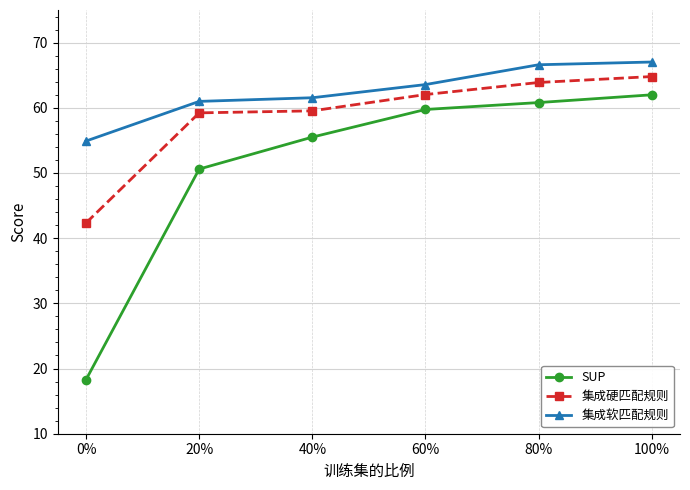

Reading right to left, list all the values displayed in this chart.

SUP: 100%=62.0	80%=60.8	60%=59.7	40%=55.5	20%=50.6	0%=18.3
集成硬匹配规则: 100%=64.8	80%=63.9	60%=62.0	40%=59.5	20%=59.2	0%=42.3
集成软匹配规则: 100%=67.0	80%=66.6	60%=63.6	40%=61.5	20%=61.0	0%=54.9